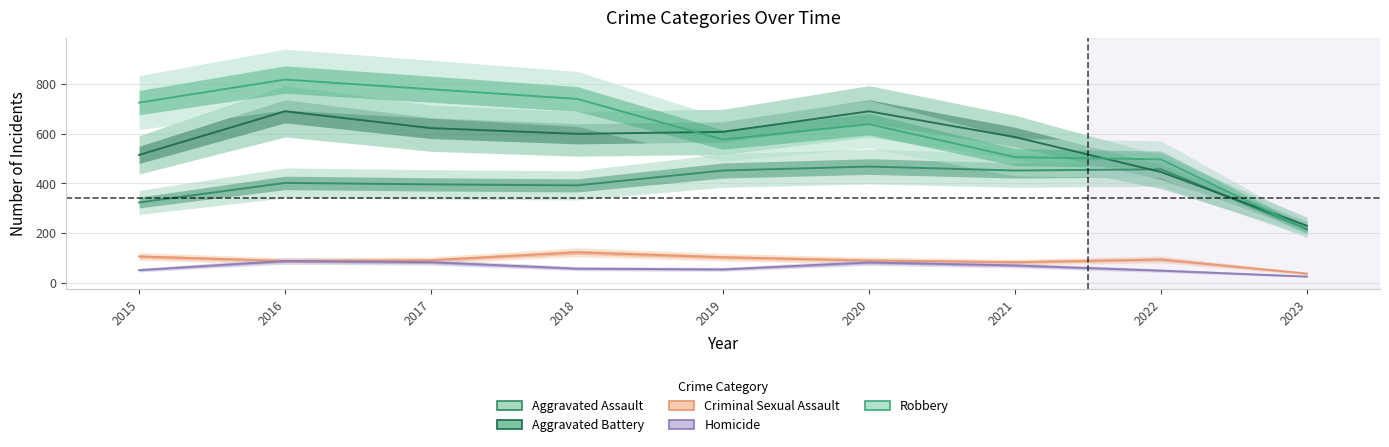

Which has a higher value, 2017 or 2022?

2022